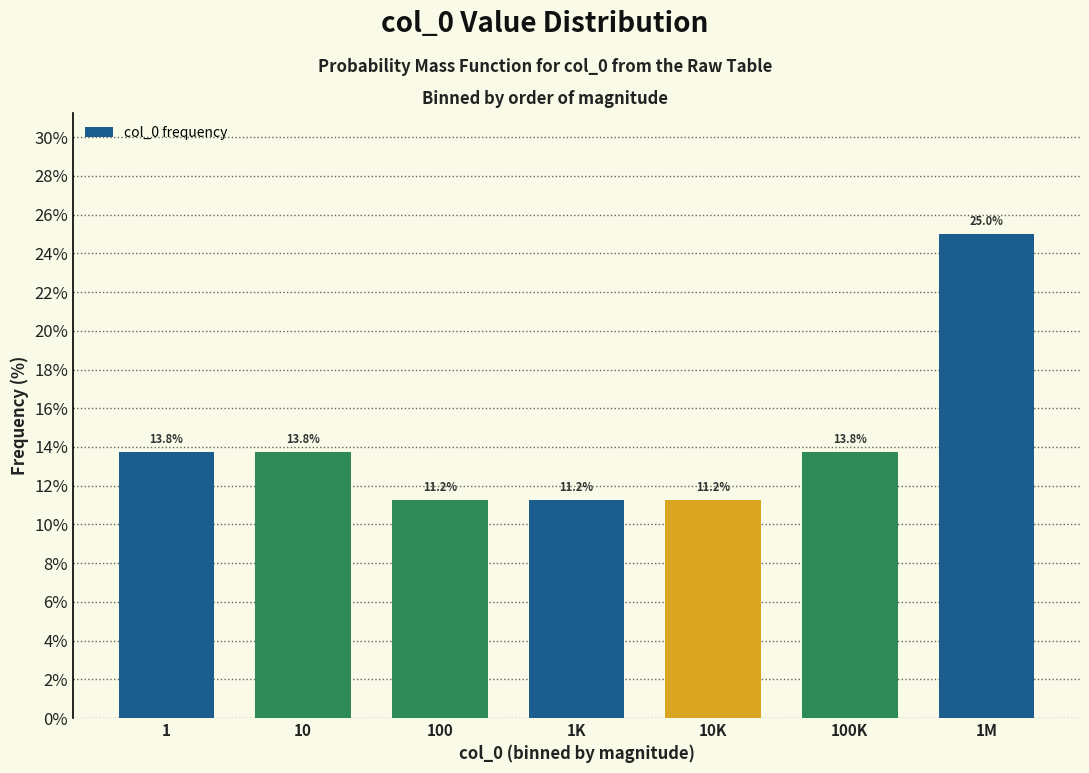

What is the sum of all values?

100.0